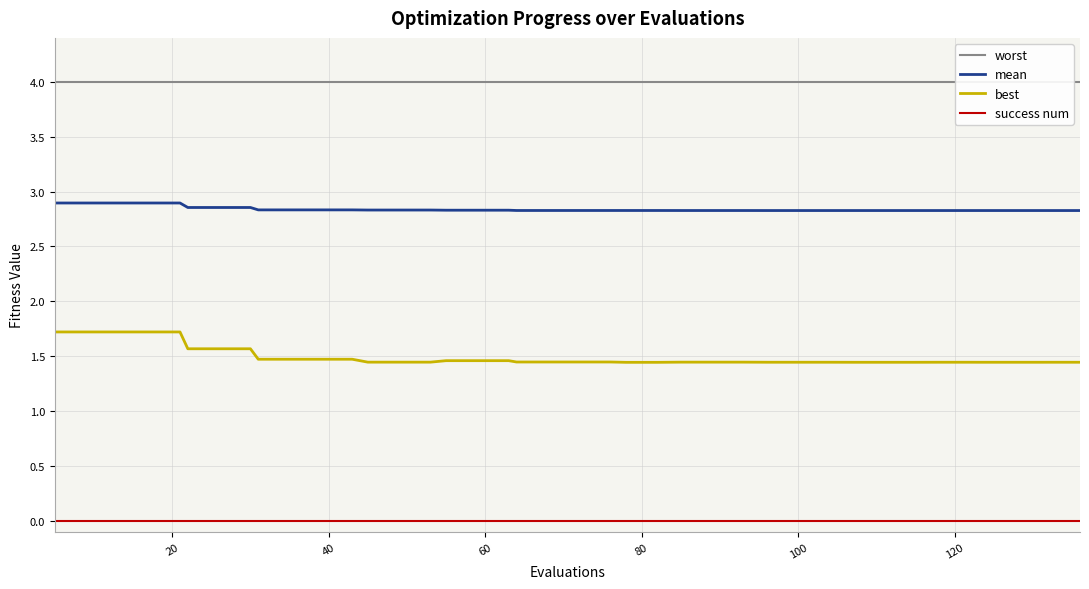

What is the maximum value for best?

1.7